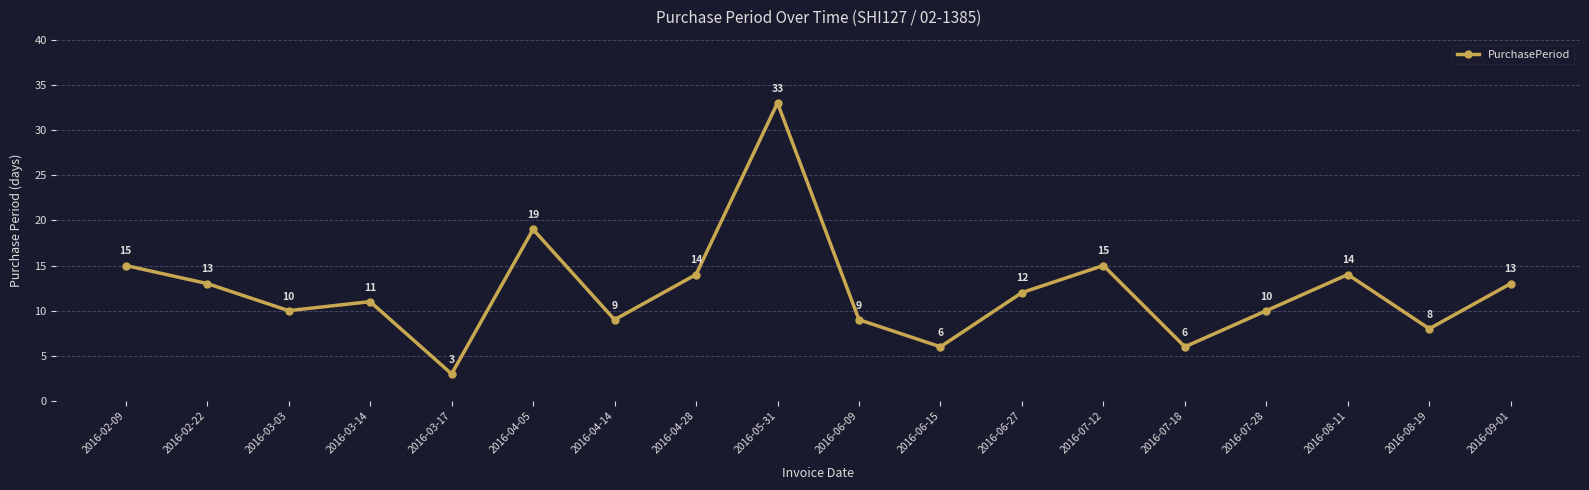

Reading left to right, extract all data points from this chart.

2016-02-09=15	2016-02-22=13	2016-03-03=10	2016-03-14=11	2016-03-17=3	2016-04-05=19	2016-04-14=9	2016-04-28=14	2016-05-31=33	2016-06-09=9	2016-06-15=6	2016-06-27=12	2016-07-12=15	2016-07-18=6	2016-07-28=10	2016-08-11=14	2016-08-19=8	2016-09-01=13